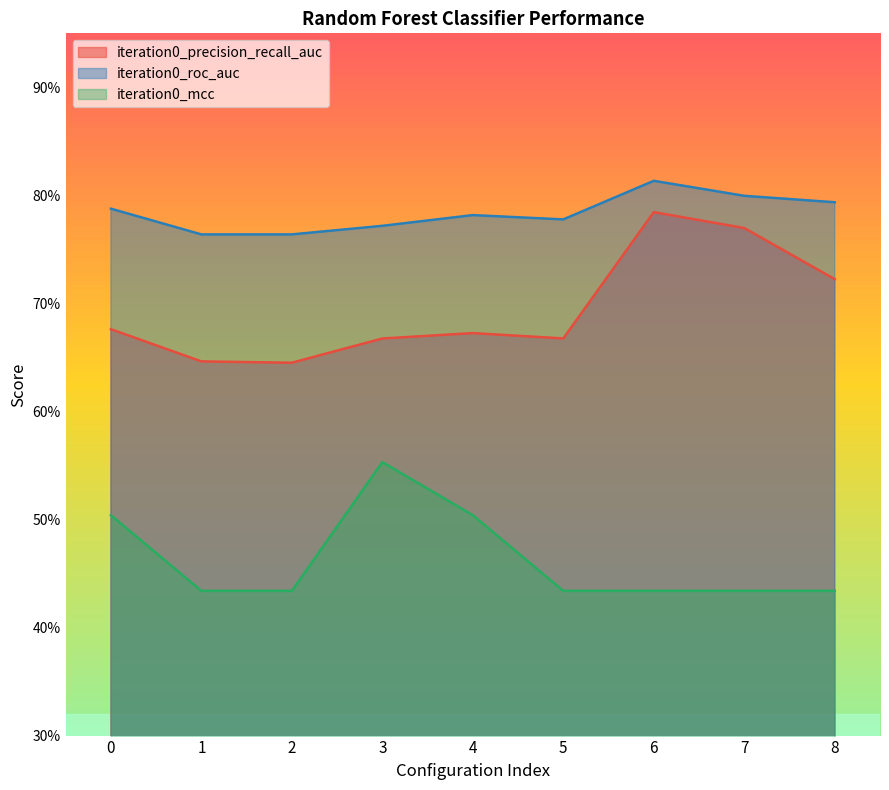

Rank the series by their maximum value, from highest to lowest.

iteration0_roc_auc, iteration0_precision_recall_auc, iteration0_mcc